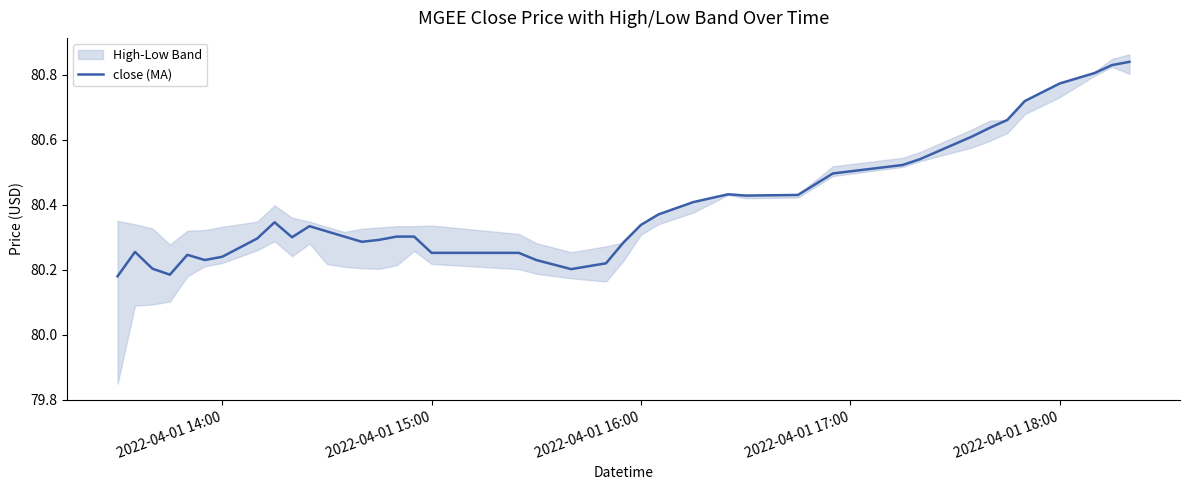

What is the average value?

80.4